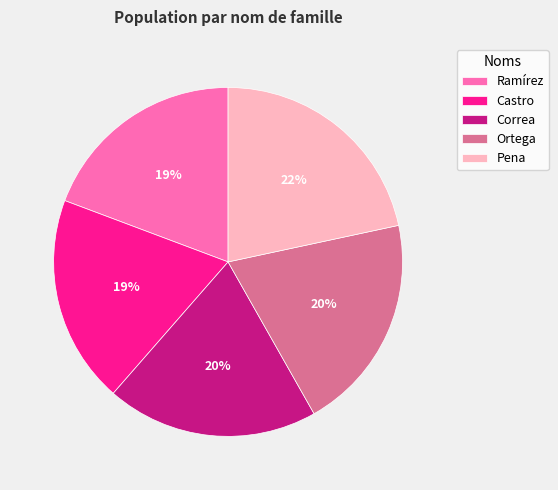

True or false: Pena accounts for 8% of the total.

False